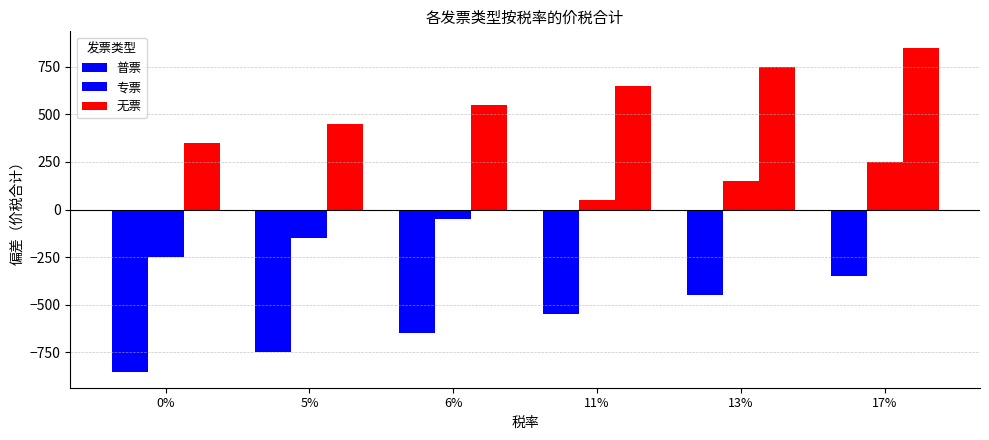

What is the label of the 6th bar from the left?

17%